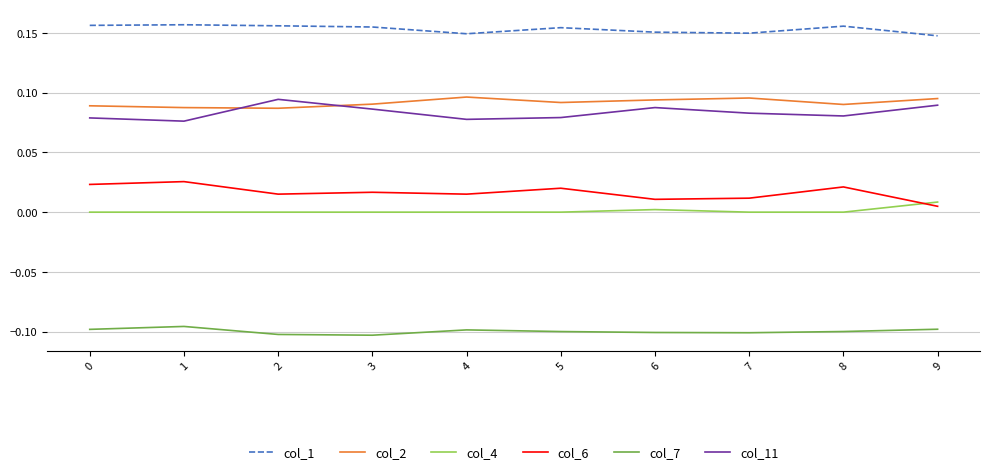

What is the spread (max minus min) of values at 8?

0.3